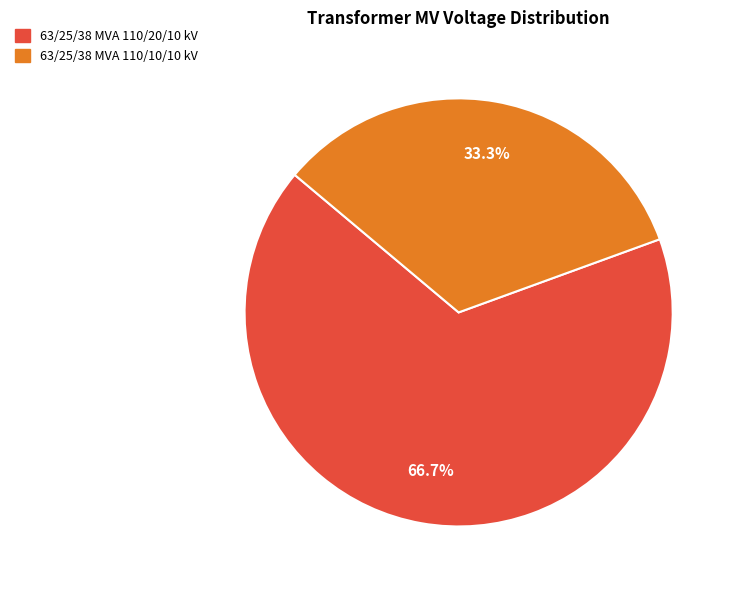

What is the largest slice in the pie chart?

63/25/38 MVA 110/20/10 kV